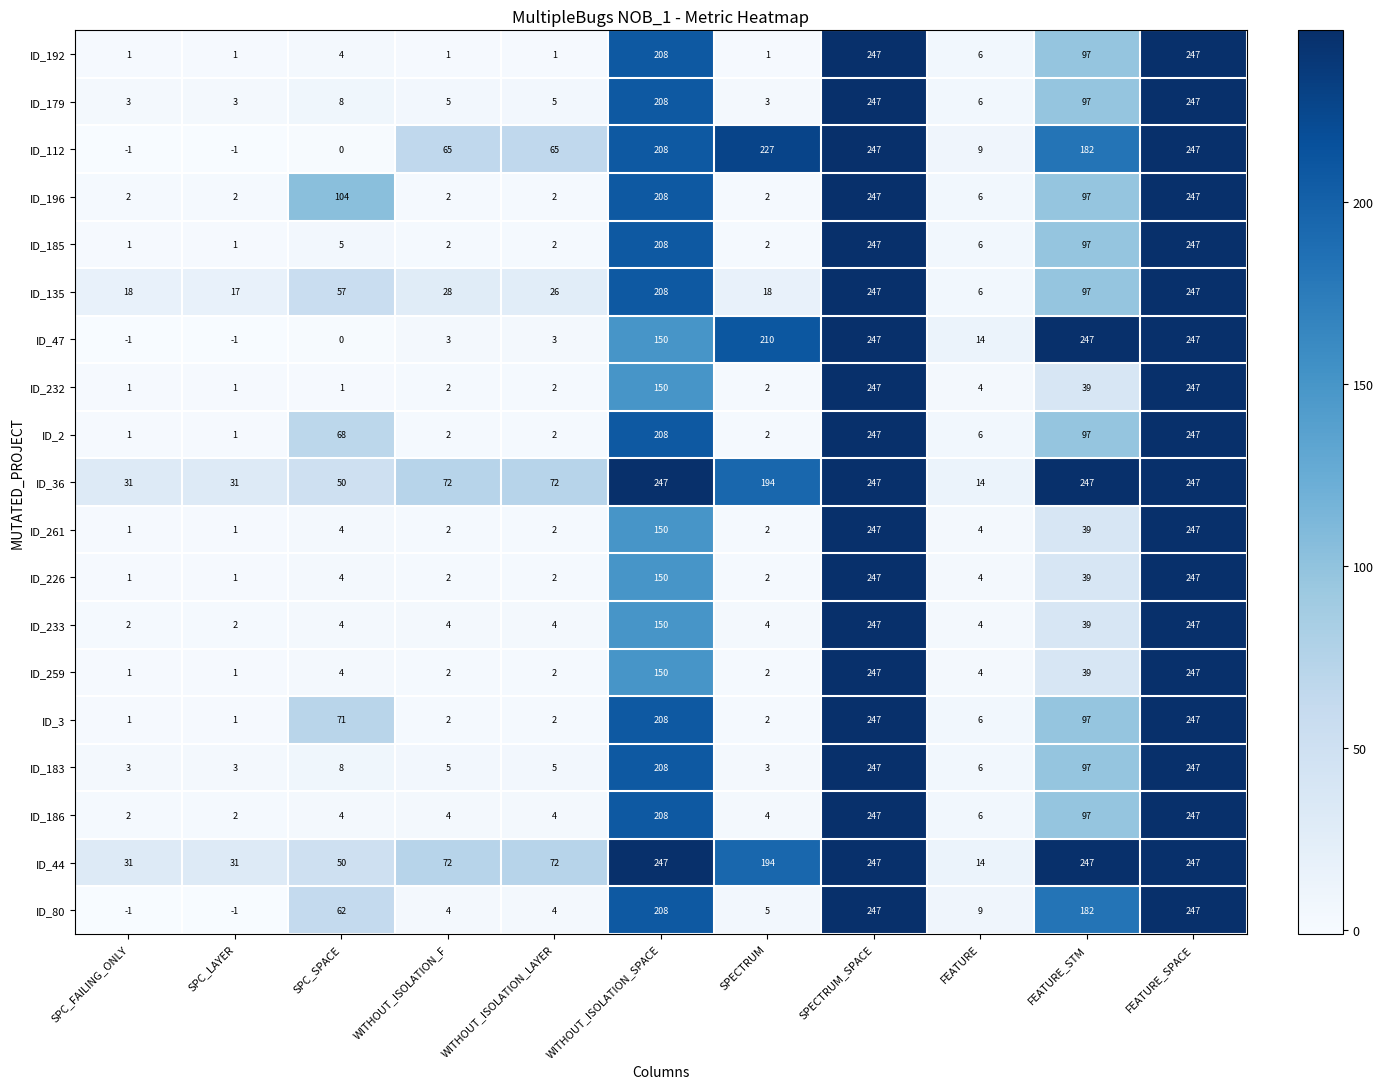

What is the spread (max minus min) of values at SPC_FAILING_ONLY?

32